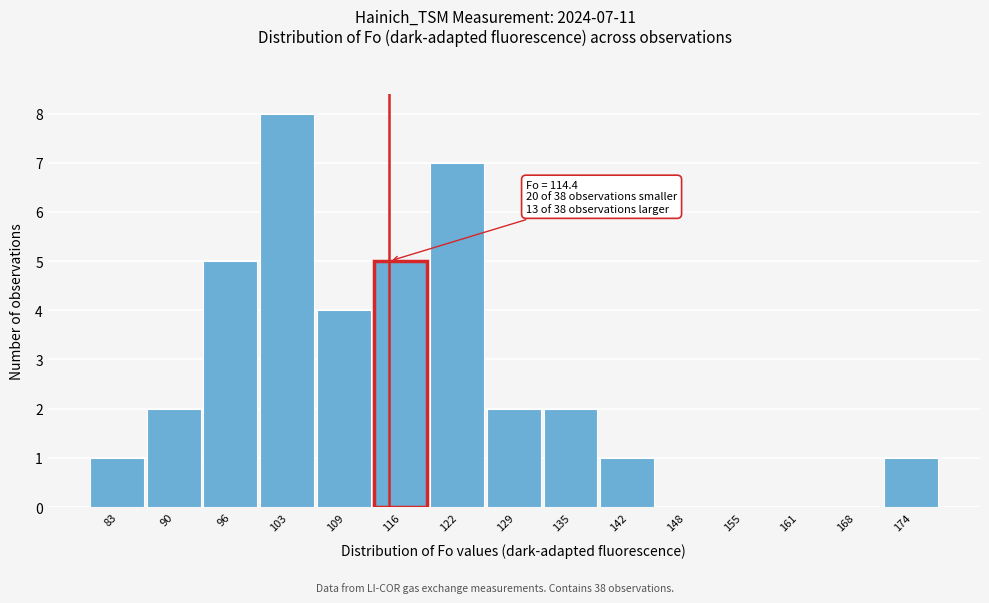

Over which range of the x-axis is the bar tallest?

100 to 106